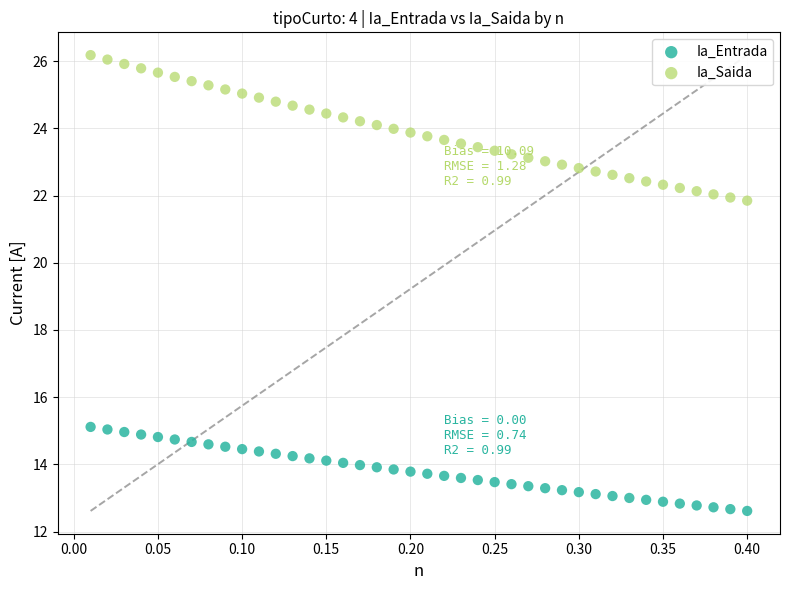

Which series has the largest Y range (max minus min)?

Ia_Saida